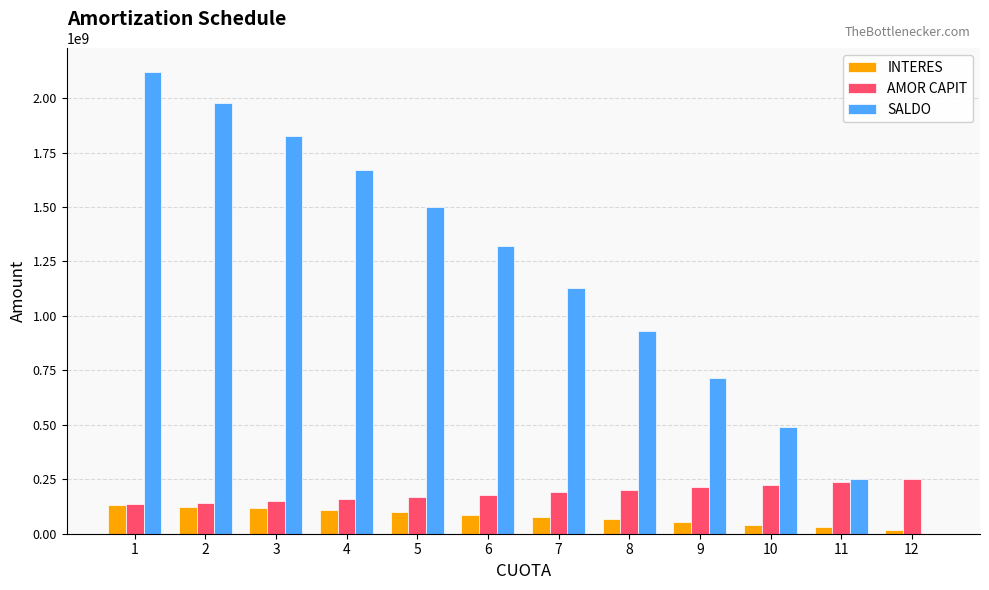

How many data points does each series have?

12